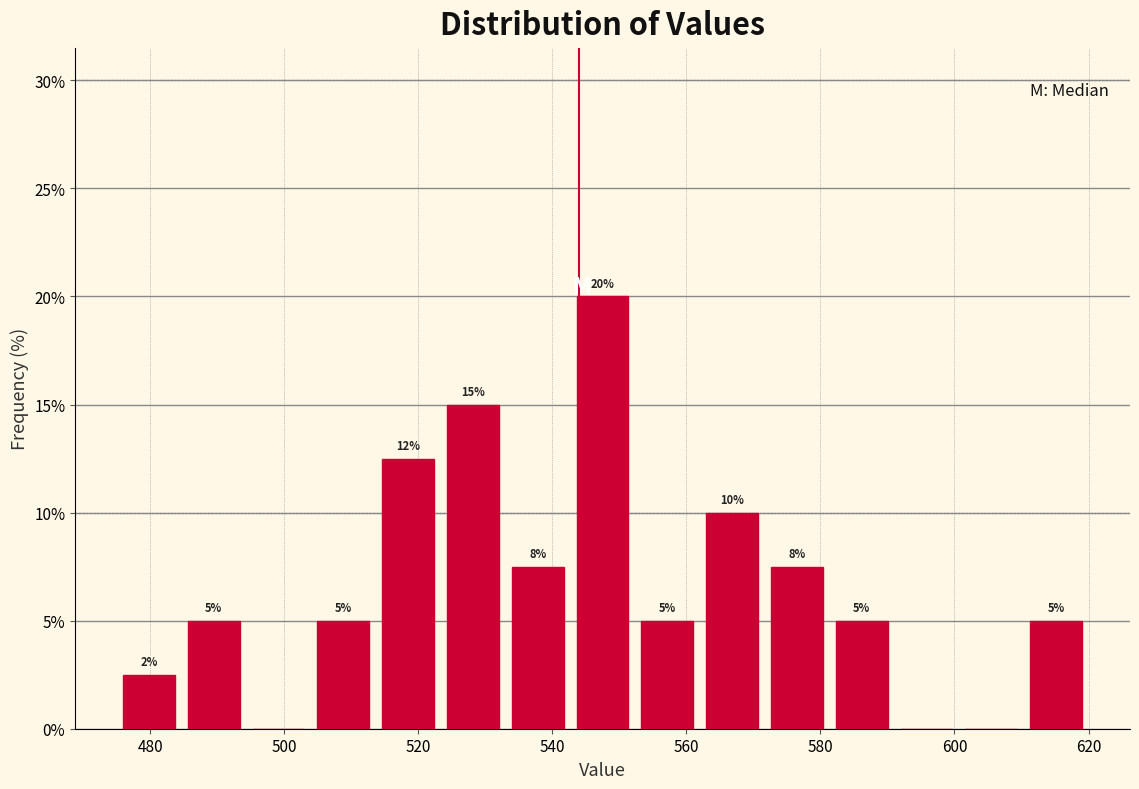

Over which range of the x-axis is the bar tallest?

542 to 552